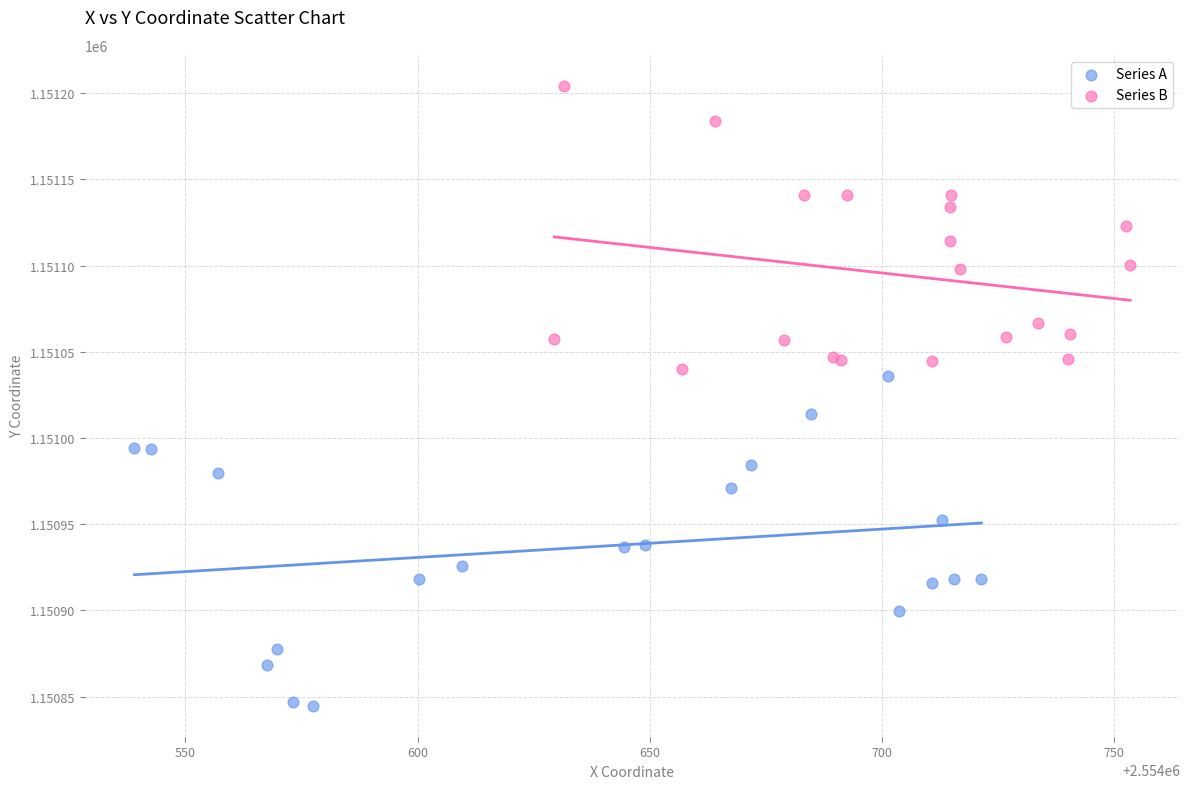

What are all the series names shown in the legend?

Series A, Series B